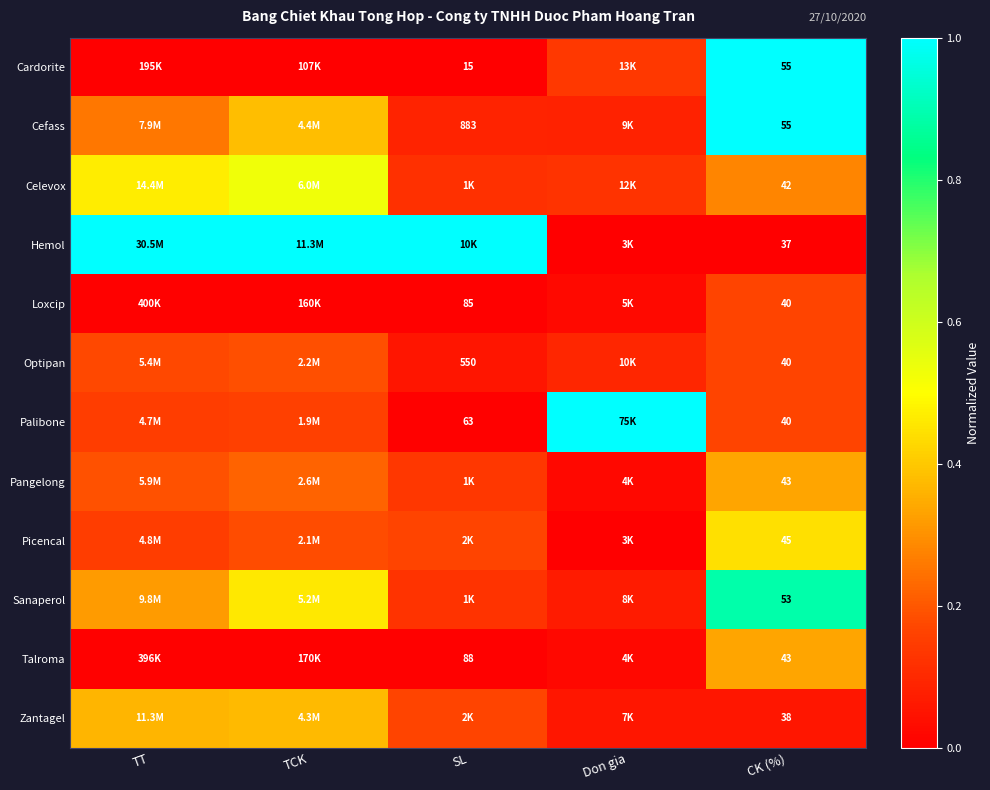

What is the difference between the maximum and minimum values in the Celevox series?

0.4